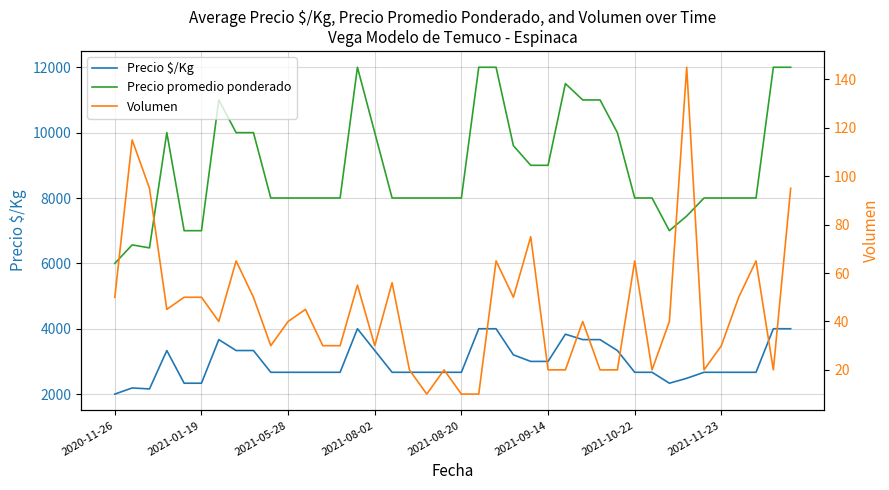

Which series has the largest total across all categories?

Precio promedio ponderado